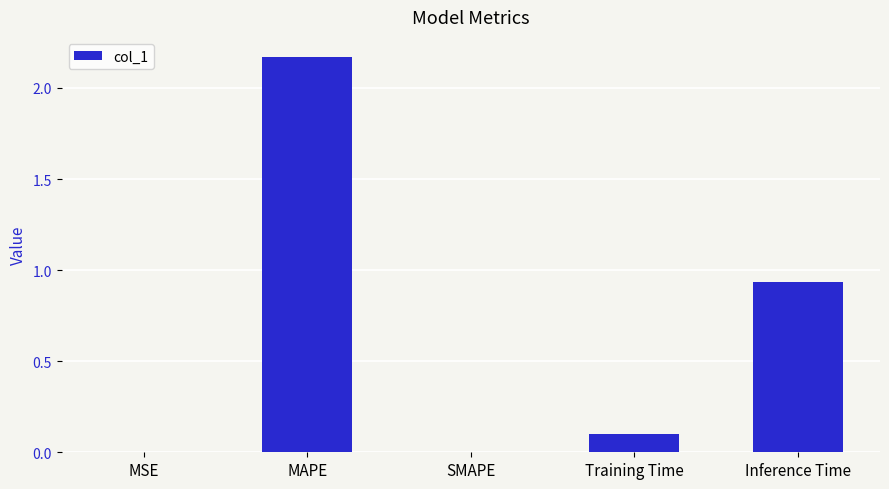

Is it true that the value at MAPE is 0.8?

False